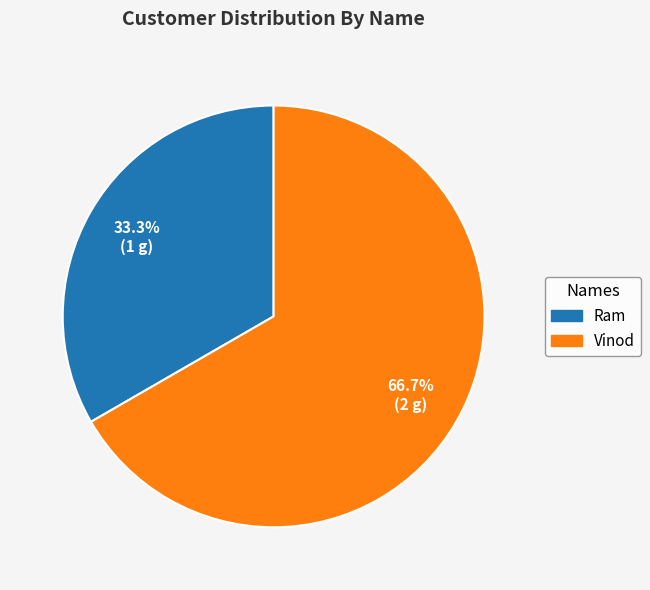

What percentage do Ram and Vinod together represent?

100.0%